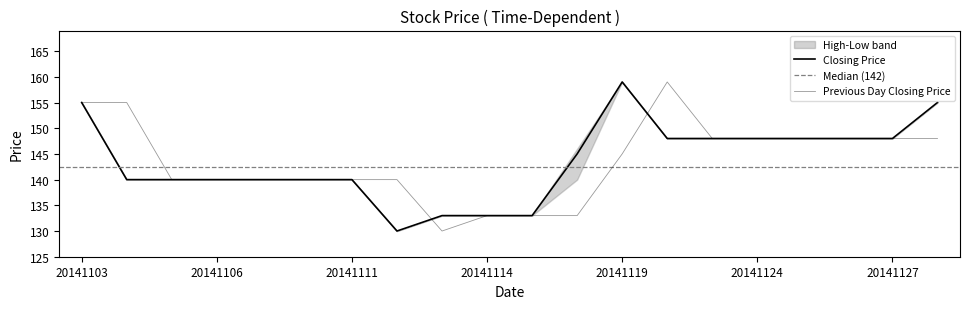

Where is the first local maximum for Previous Day Closing Price?

20141120